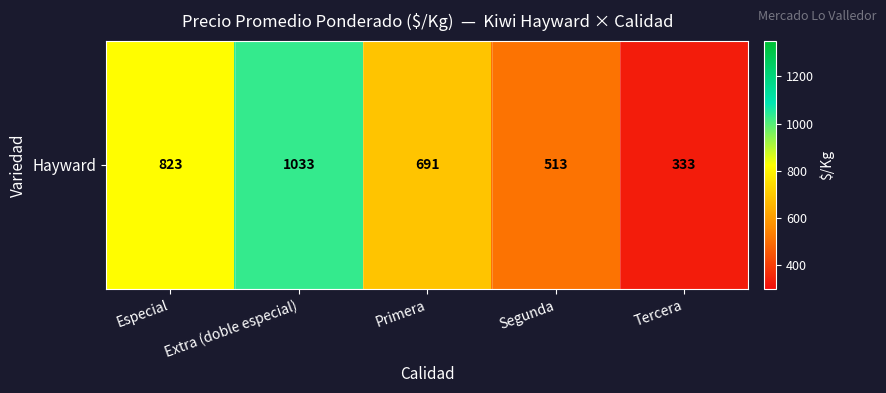

List the labels in order of value, largest first.

Extra (doble especial), Especial, Primera, Segunda, Tercera